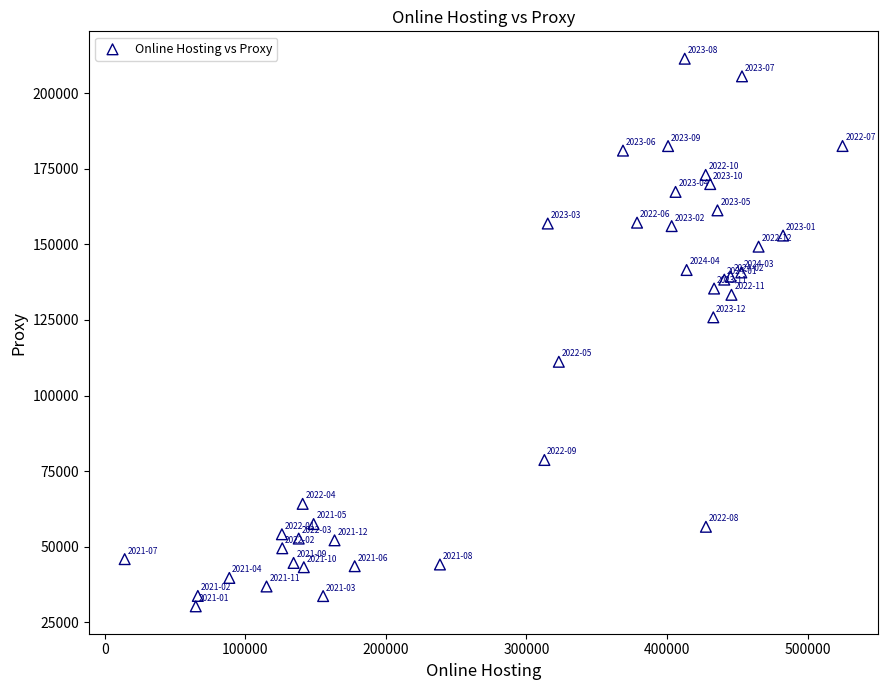

What Y value in the scatter plot is closest to 120843?

125870.9